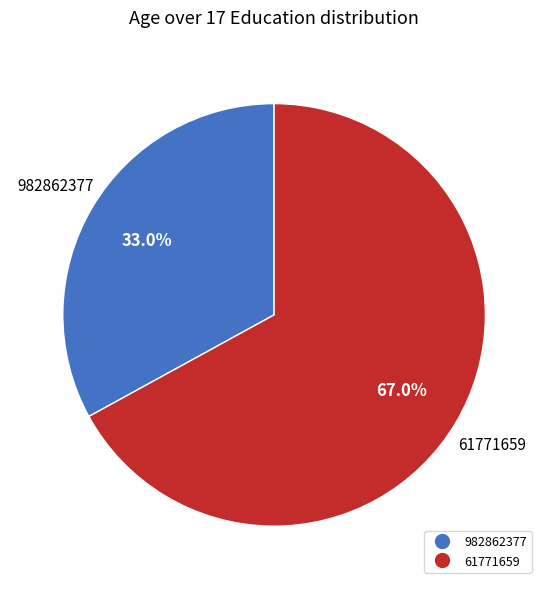

What percentage is the 61771659 slice, to the nearest percent?

67%